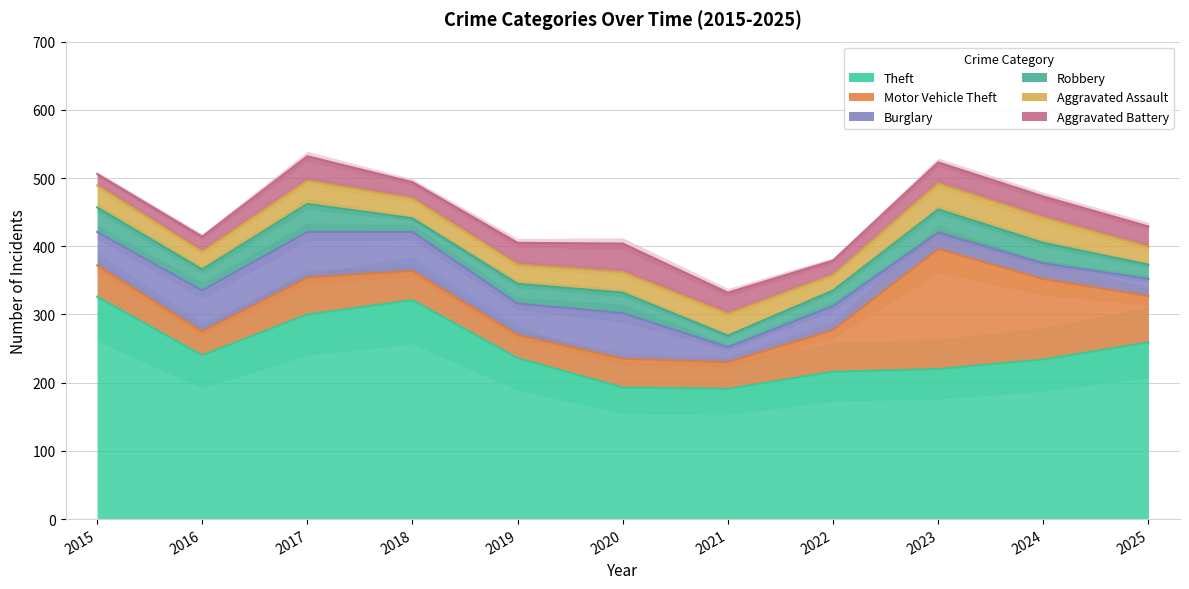

What is the value of the Robbery point at the 10th from the left?

30